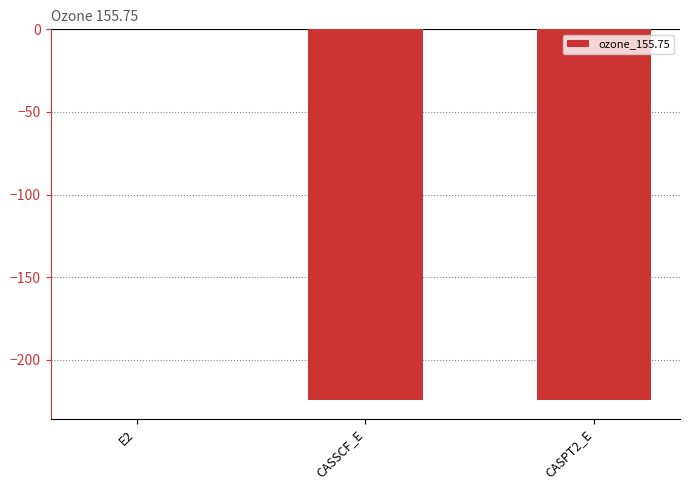

What is the difference between the values at CASSCF_E and E2?

224.2